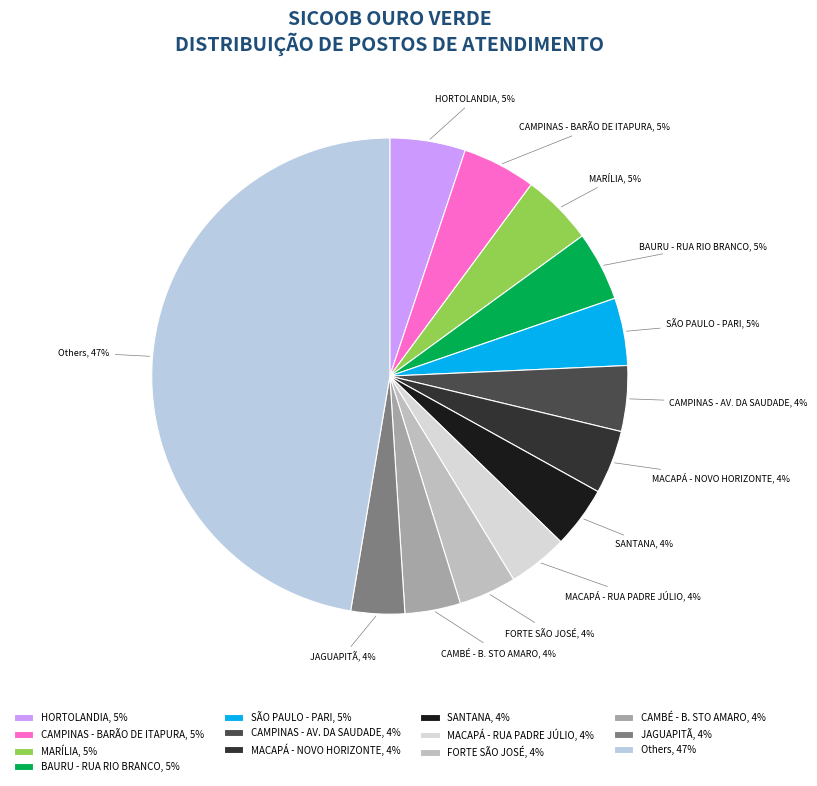

Does any single category account for the majority?

No